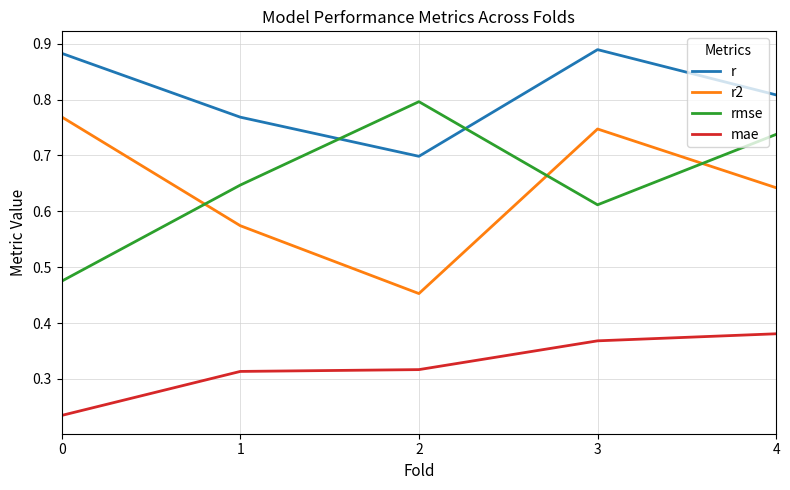

Which series has the largest total across all categories?

r